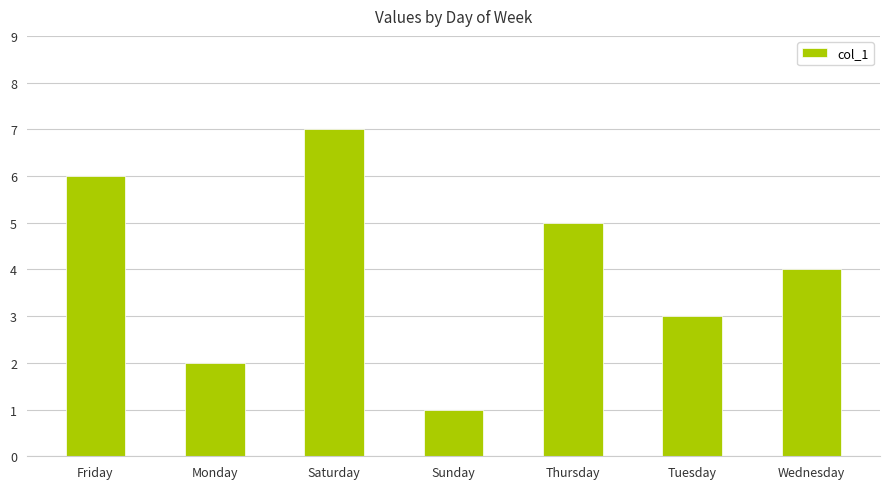

Approximately how many times larger is the value at Saturday compared to Tuesday?

2.3